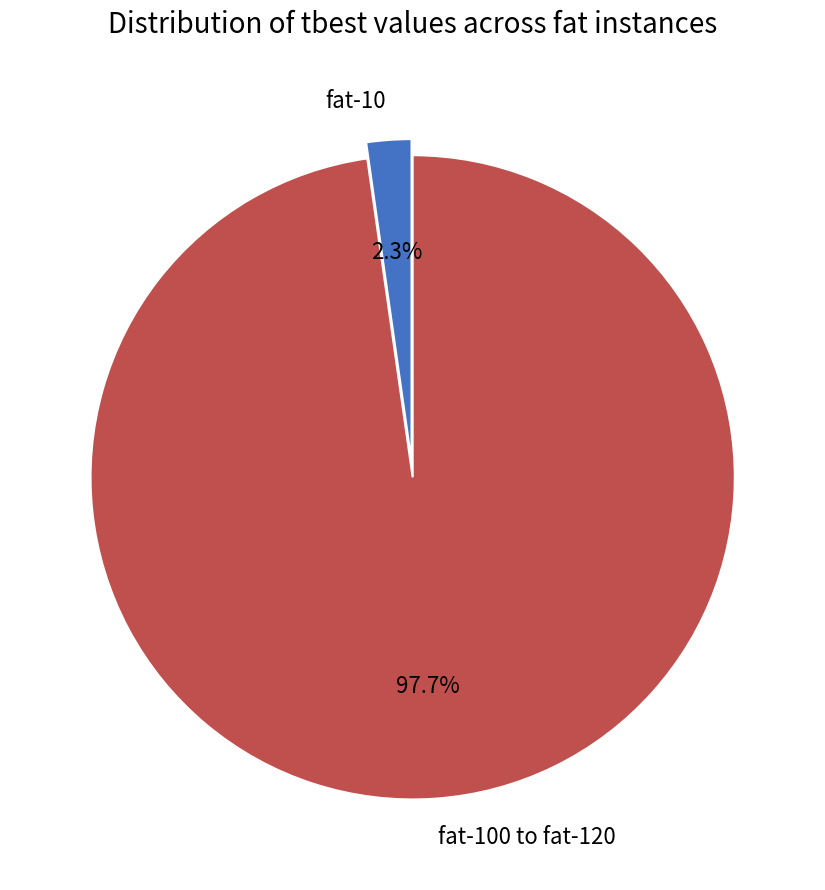

Combined, what portion of the pie is fat-10 and fat-100 to fat-120?

100.0%